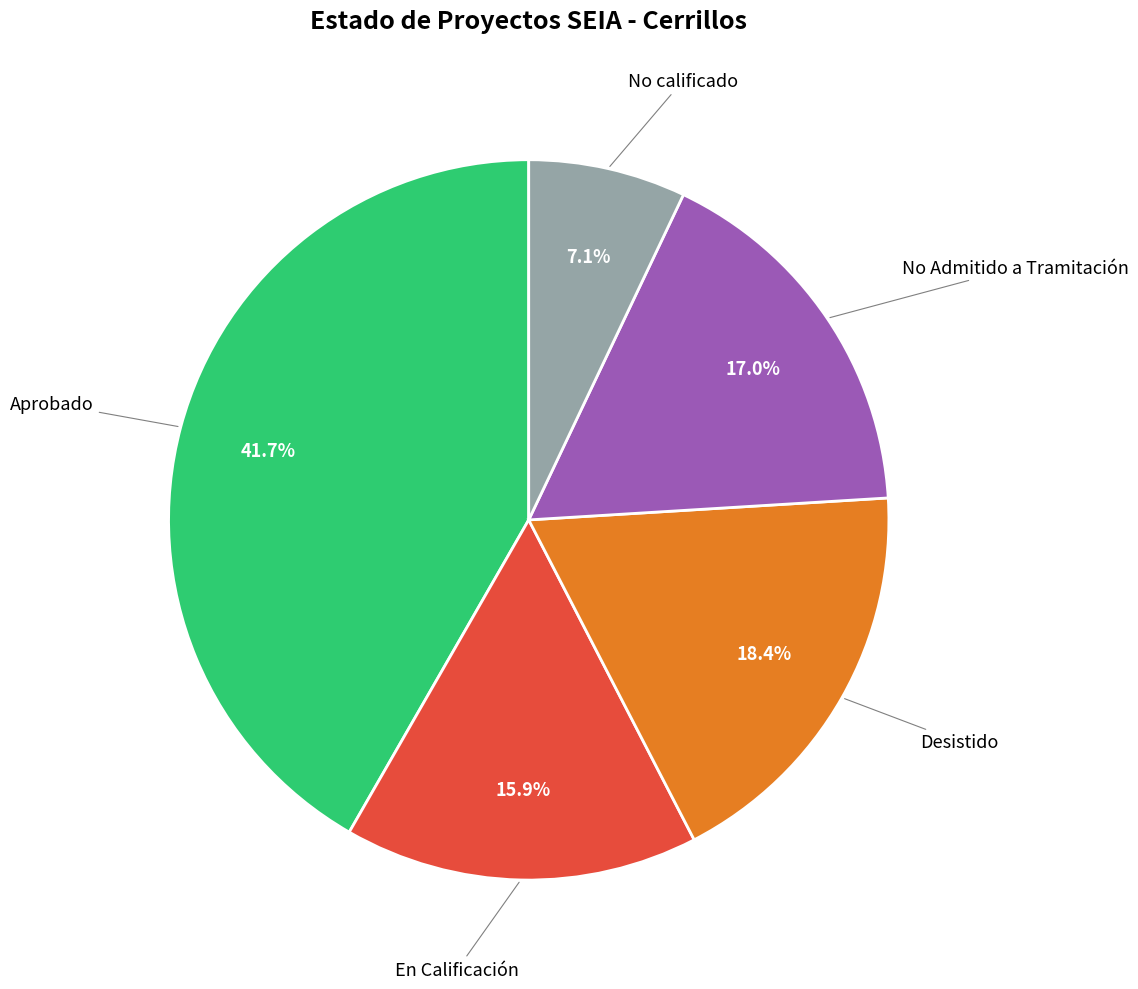

To the nearest percent, what portion does No calificado represent?

7%